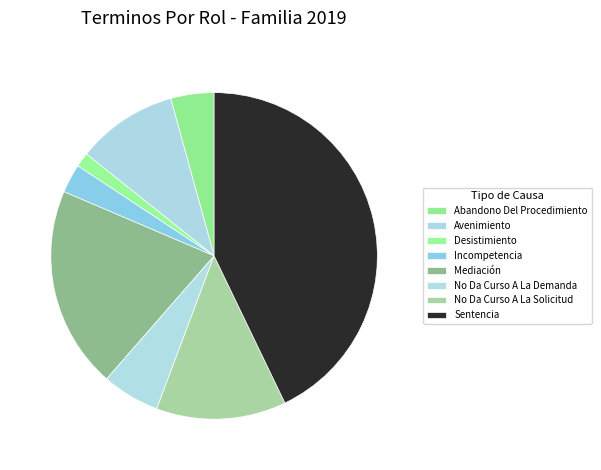

Count the number of slices in the pie.

8